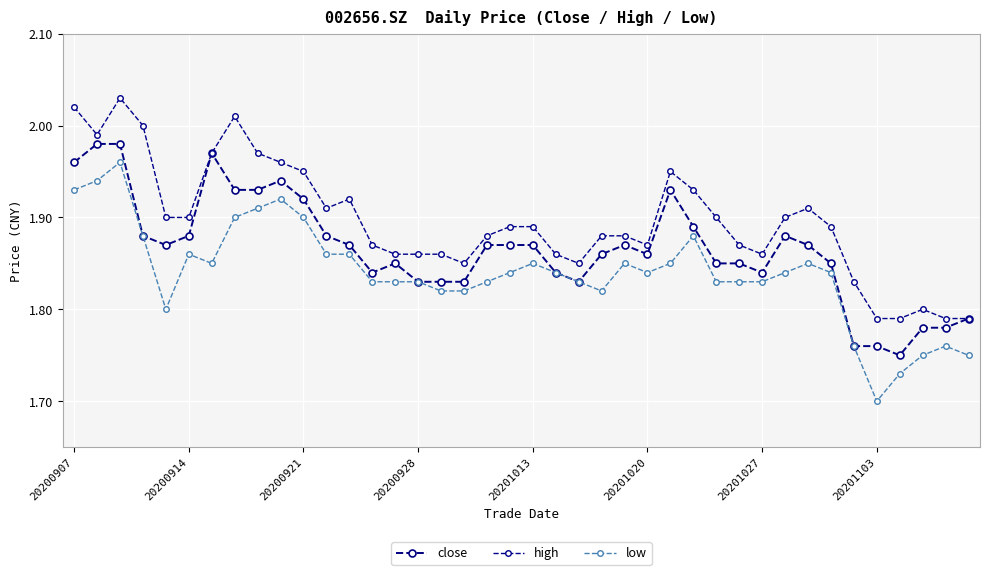

Reading left to right, extract all data points from this chart.

close: 2.0	2.0	2.0	1.9	1.9	1.9	2.0	1.9	1.9	1.9	1.9	1.9	1.9	1.8	1.9	1.8	1.8	1.8	1.9	1.9	1.9	1.8	1.8	1.9	1.9	1.9	1.9	1.9	1.9	1.9	1.8	1.9	1.9	1.9	1.8	1.8	1.8	1.8	1.8	1.8
high: 2.0	2.0	2.0	2.0	1.9	1.9	2.0	2.0	2.0	2.0	1.9	1.9	1.9	1.9	1.9	1.9	1.9	1.9	1.9	1.9	1.9	1.9	1.9	1.9	1.9	1.9	1.9	1.9	1.9	1.9	1.9	1.9	1.9	1.9	1.8	1.8	1.8	1.8	1.8	1.8
low: 1.9	1.9	2.0	1.9	1.8	1.9	1.9	1.9	1.9	1.9	1.9	1.9	1.9	1.8	1.8	1.8	1.8	1.8	1.8	1.8	1.9	1.8	1.8	1.8	1.9	1.8	1.9	1.9	1.8	1.8	1.8	1.8	1.9	1.8	1.8	1.7	1.7	1.8	1.8	1.8